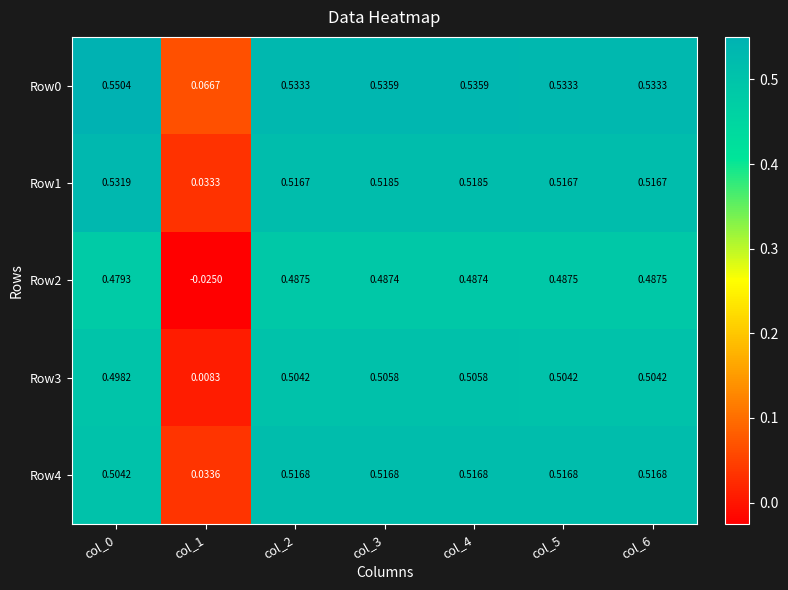

Rank the series at col_1 from highest to lowest value.

Row0, Row4, Row1, Row3, Row2